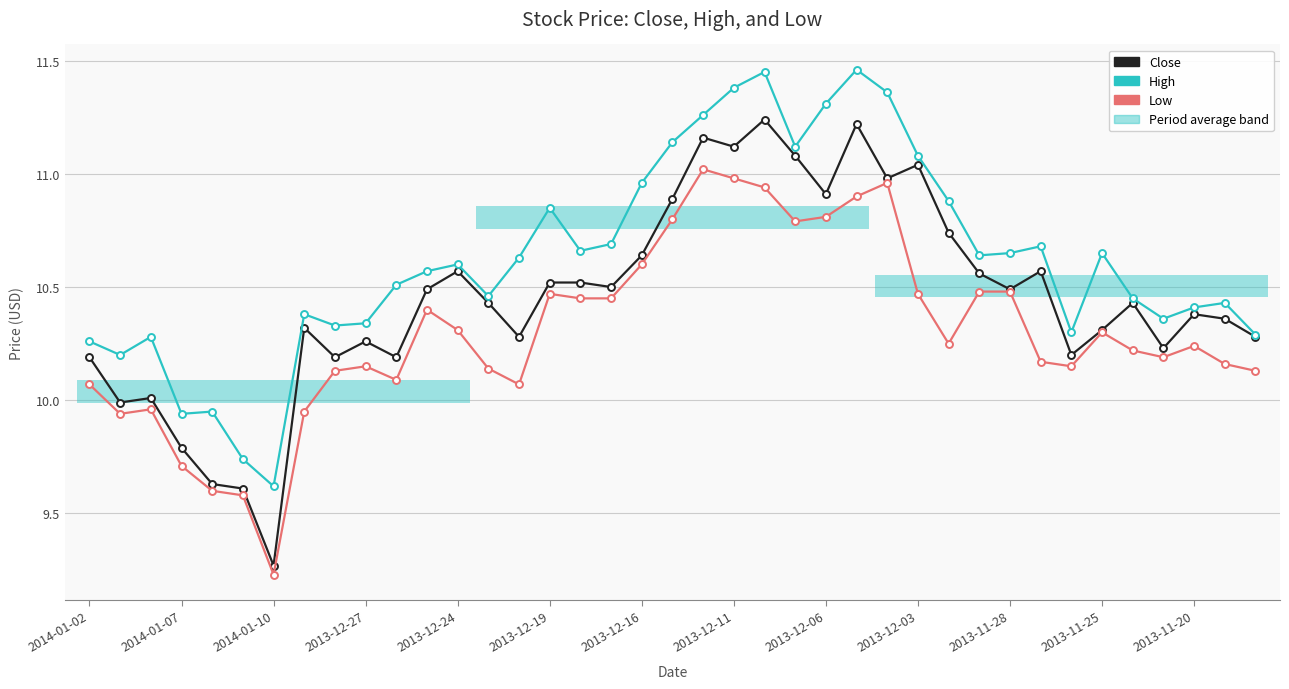

What value does the High series have at 22?

11.4